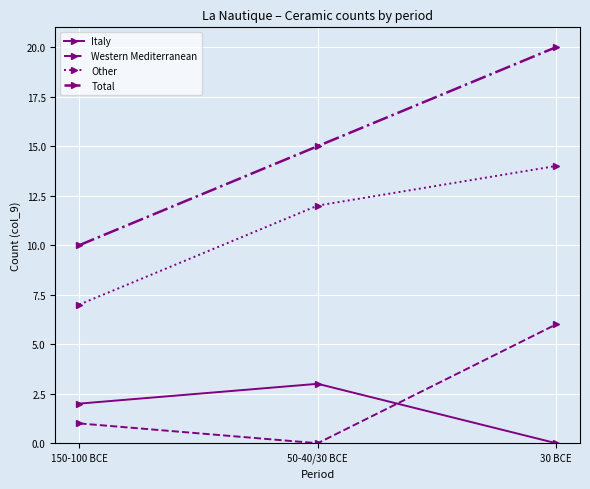

At 150-100 BCE, list the series in order from largest to smallest.

Total, Other, Italy, Western Mediterranean